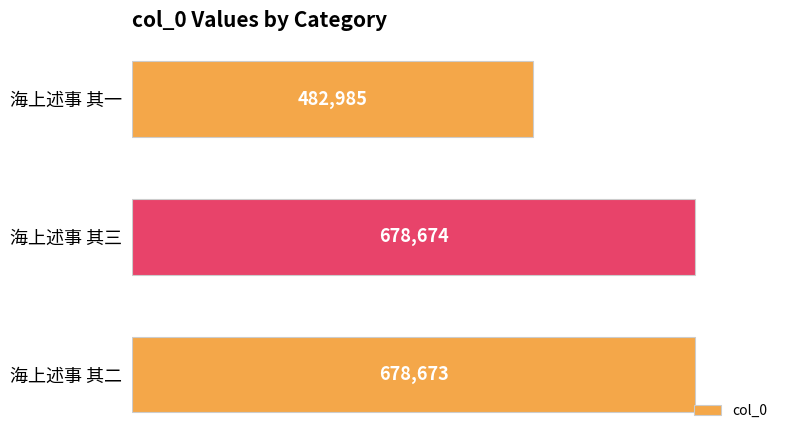

Which label corresponds to the largest value in the chart?

海上述事 其三